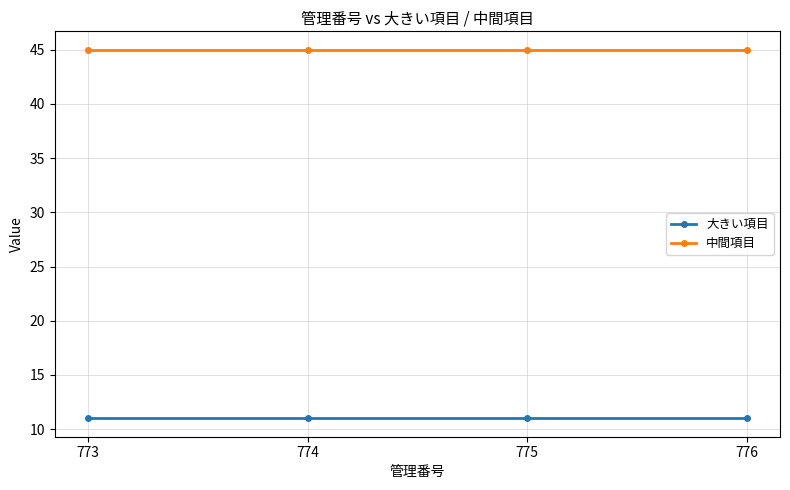

Which series has the largest total across all categories?

中間項目